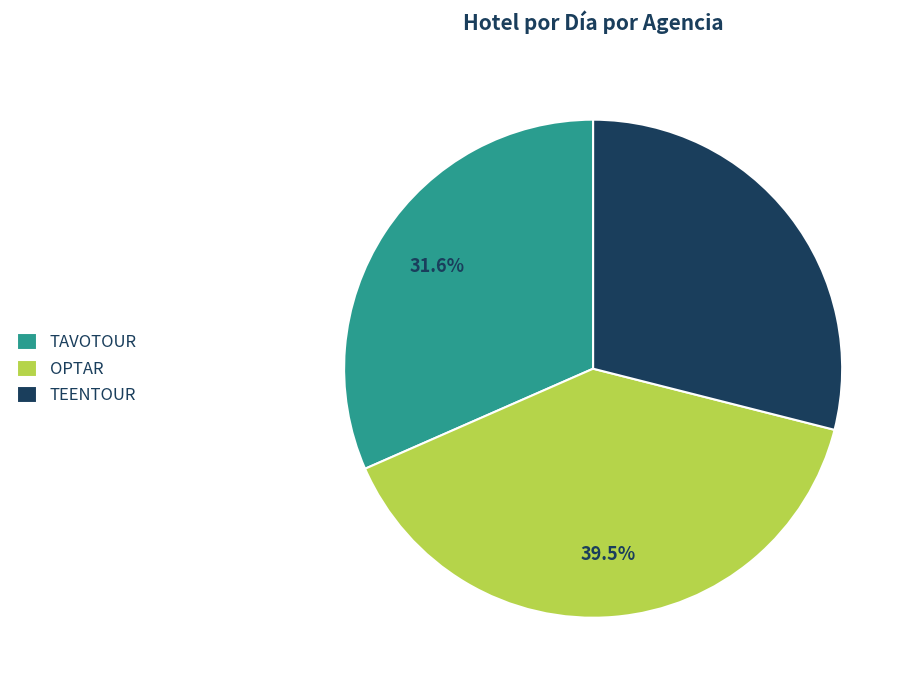

What percentage do OPTAR and TAVOTOUR together represent?

71.1%